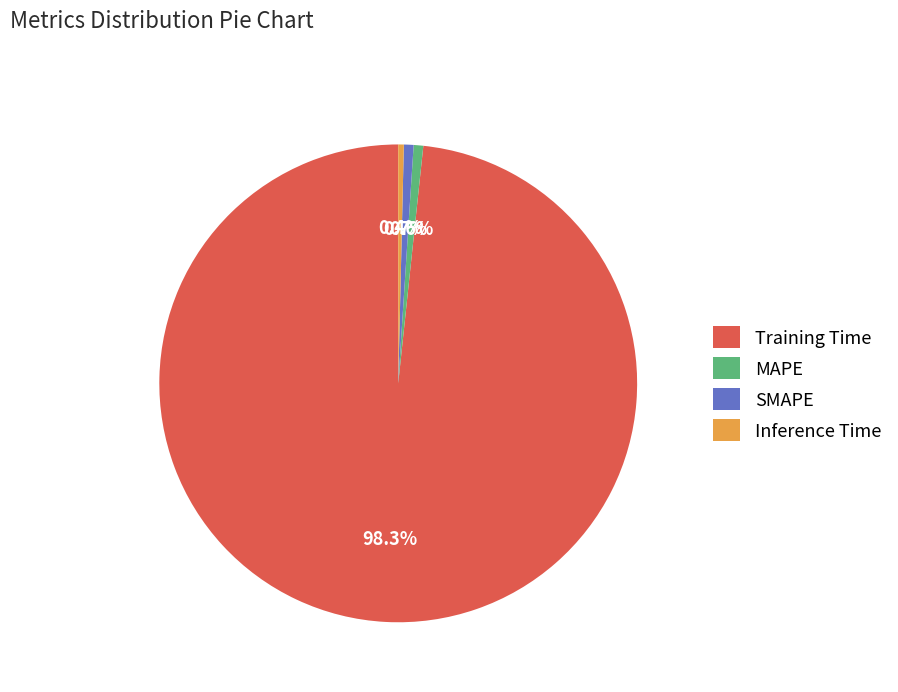

Is Training Time the majority of the pie?

Yes